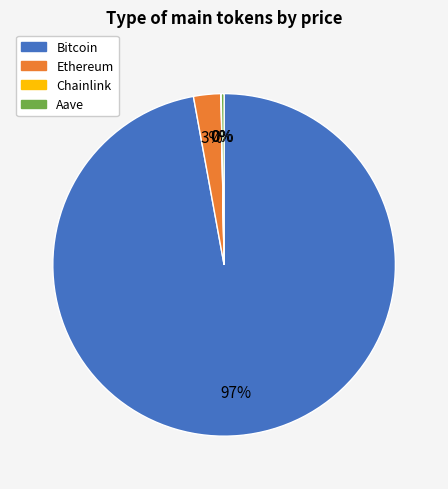

The Ethereum slice represents 3% of the pie. True or false?

True